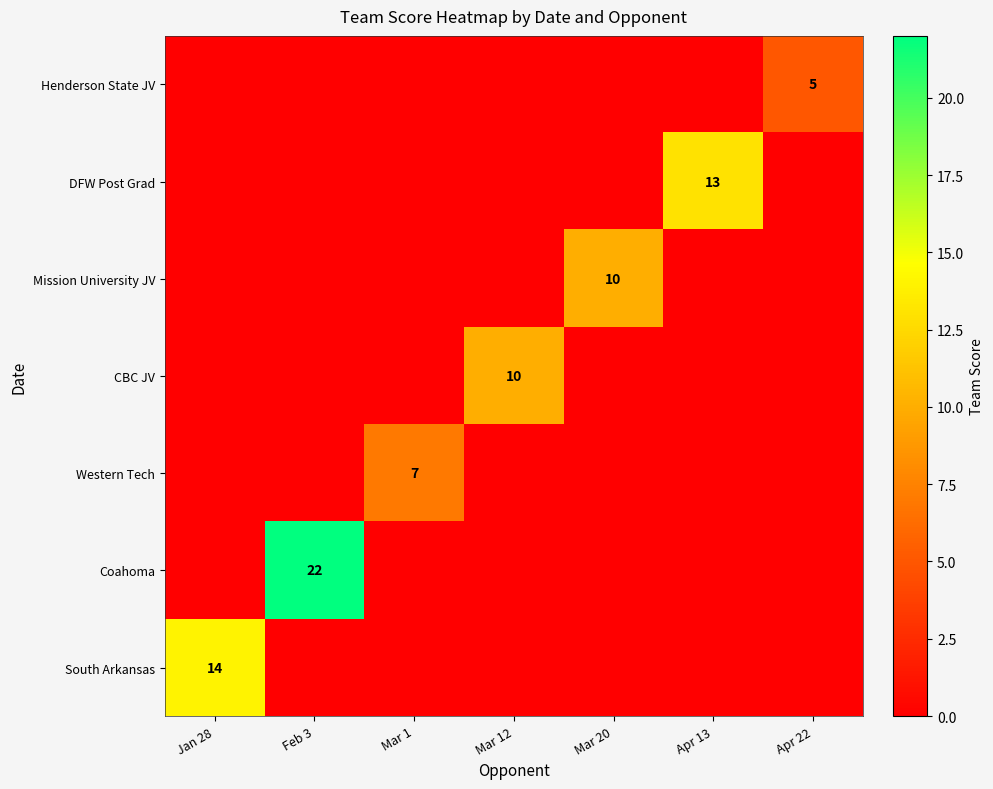

At which category is the sum across all series the highest?

Feb 3